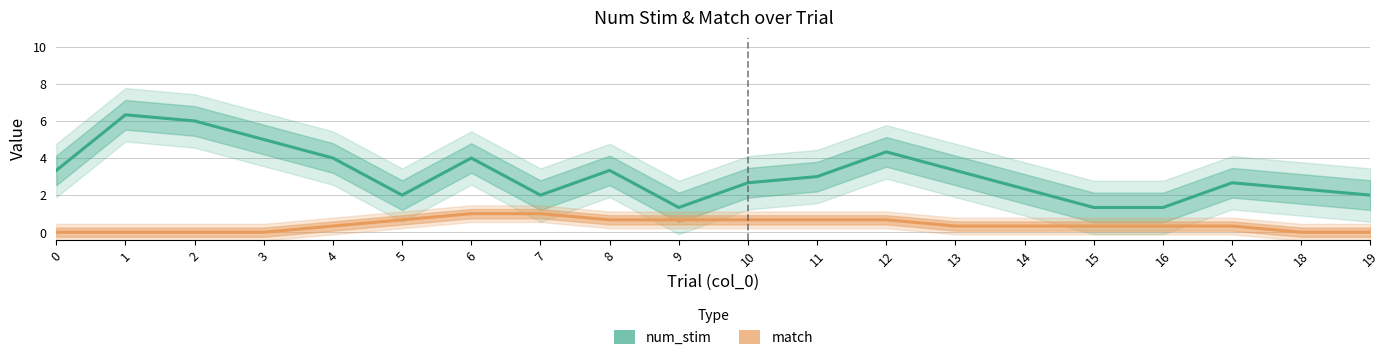

Reading left to right, transcribe all the data shown in this chart.

num_stim: 3.3	6.3	6.0	5.0	4.0	2.0	4.0	2.0	3.3	1.3	2.7	3.0	4.3	3.3	2.3	1.3	1.3	2.7	2.3	2.0
match: 0.0	0.0	0.0	0.0	0.3	0.7	1.0	1.0	0.7	0.7	0.7	0.7	0.7	0.3	0.3	0.3	0.3	0.3	0.0	0.0